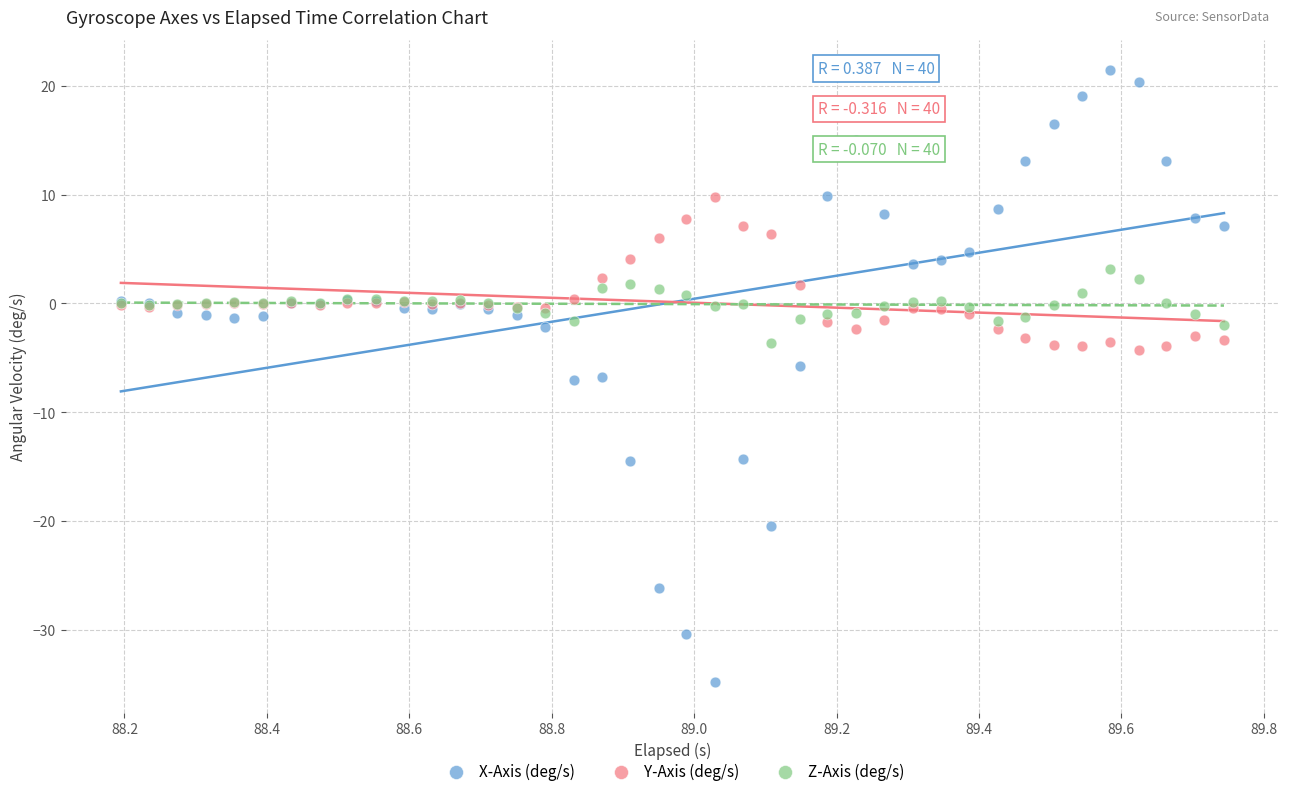

Which series has the widest spread of Y values?

X-Axis (deg/s)